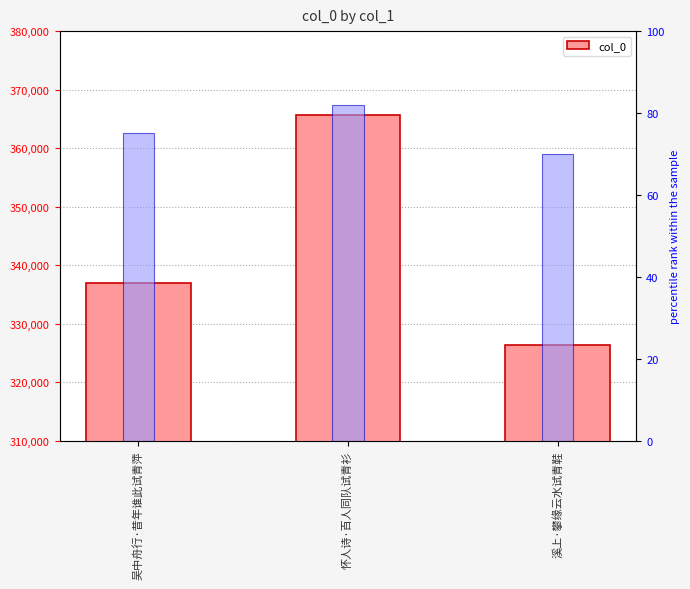

Which series changed the most between 吴中舟行·昔年谁此试青萍 and 溪上·攀缘云水试青鞋?

col_0